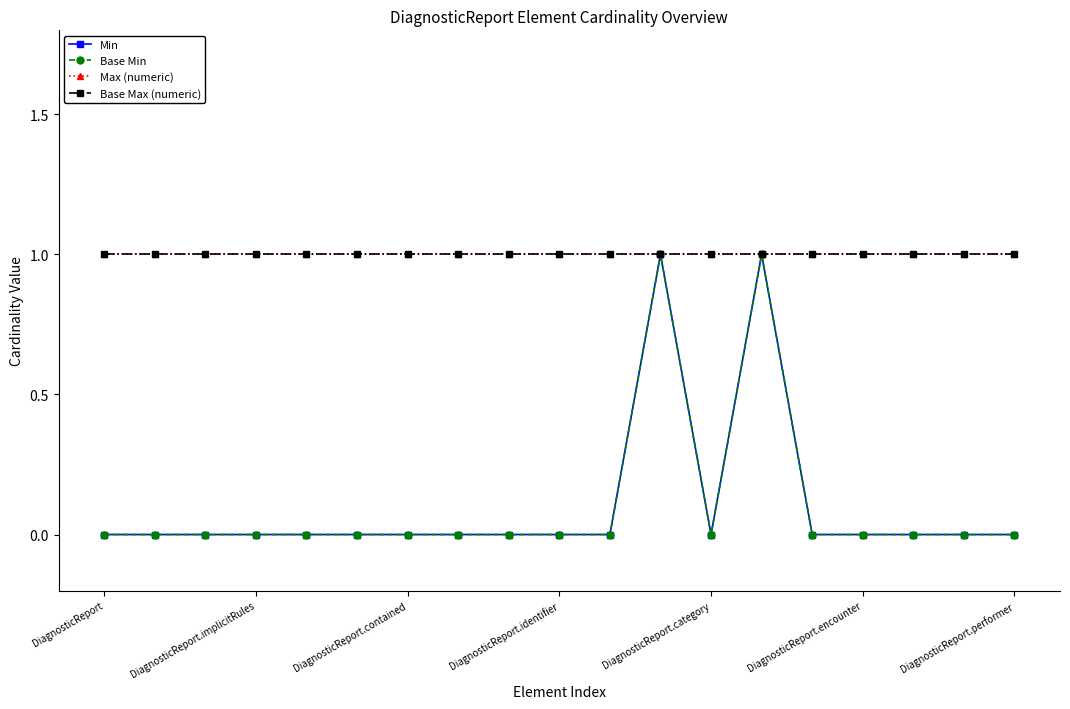

Rank the series by their maximum value, from lowest to highest.

Min, Base Min, Max (numeric), Base Max (numeric)